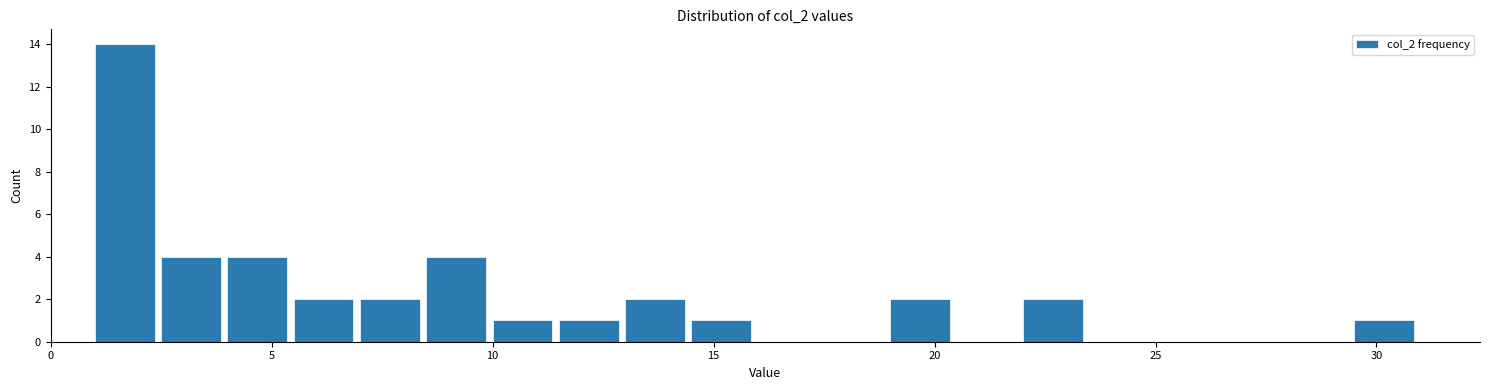

Read against the x-axis, roughly where is the centre of the tallest bar?

1.5